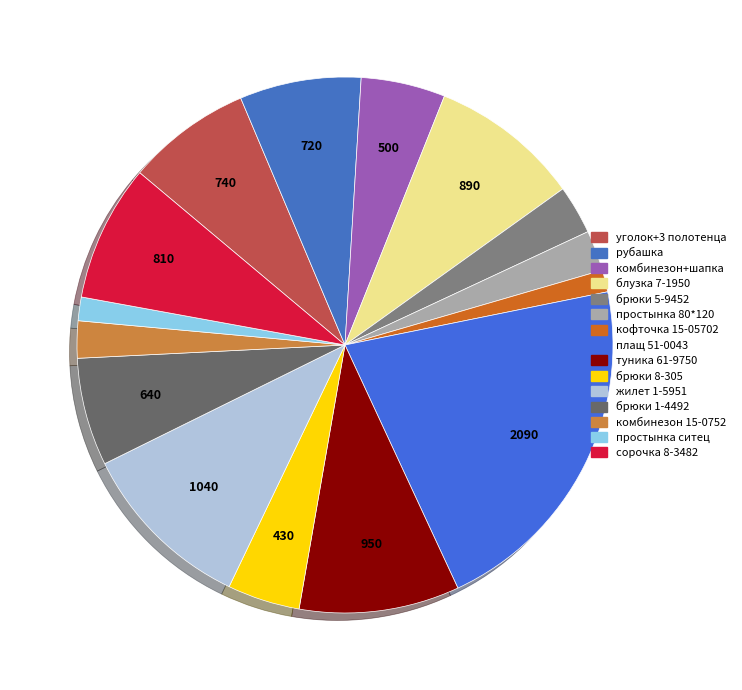

Does блузка 7-1950 account for over 50% of the chart?

No